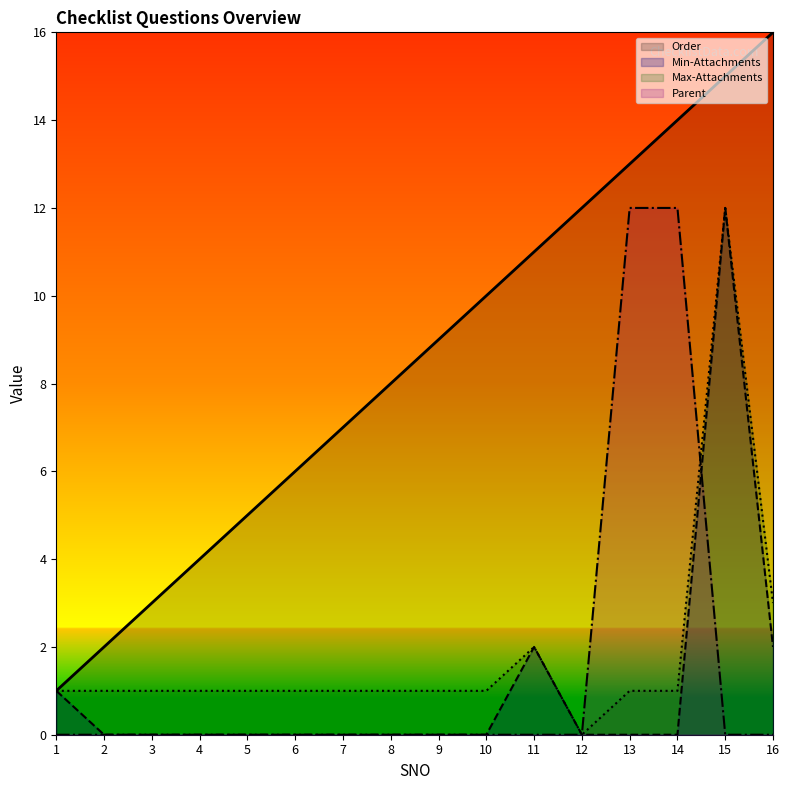

What are all the series names shown in the legend?

Order, Min-Attachments, Max-Attachments, Parent